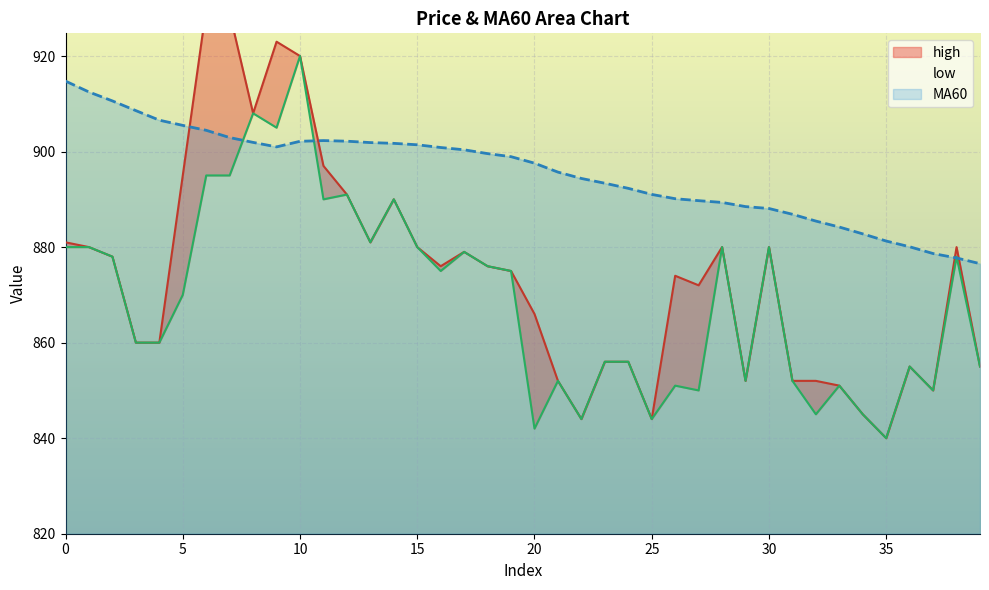

Is the value of high at 17 greater than the value of MA60 at 2?

No